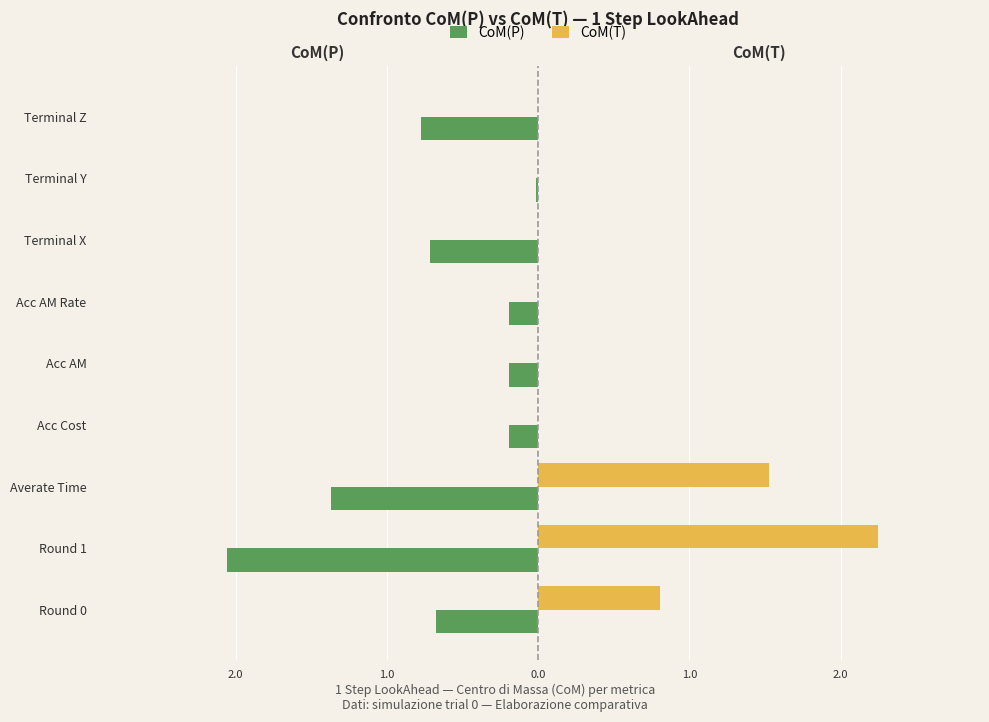

What is the maximum value shown in the chart?

2.2